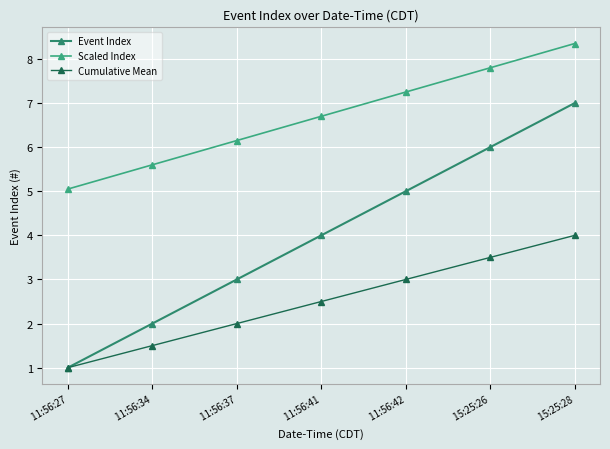

Does the chart display data point markers on the line(s)?

Yes